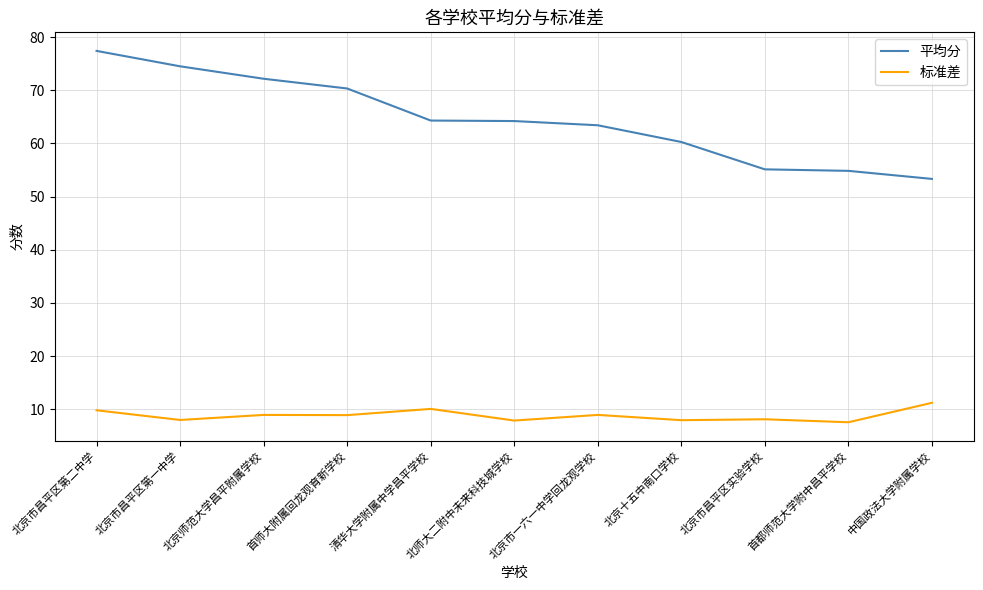

Which series changed the most between 北京市昌平区第二中学 and 北京市一六一中学回龙观学校?

平均分